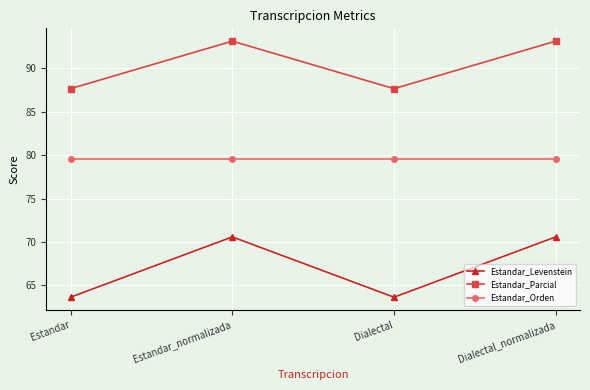

Rank the series by their average value, from lowest to highest.

Estandar_Levenstein, Estandar_Orden, Estandar_Parcial